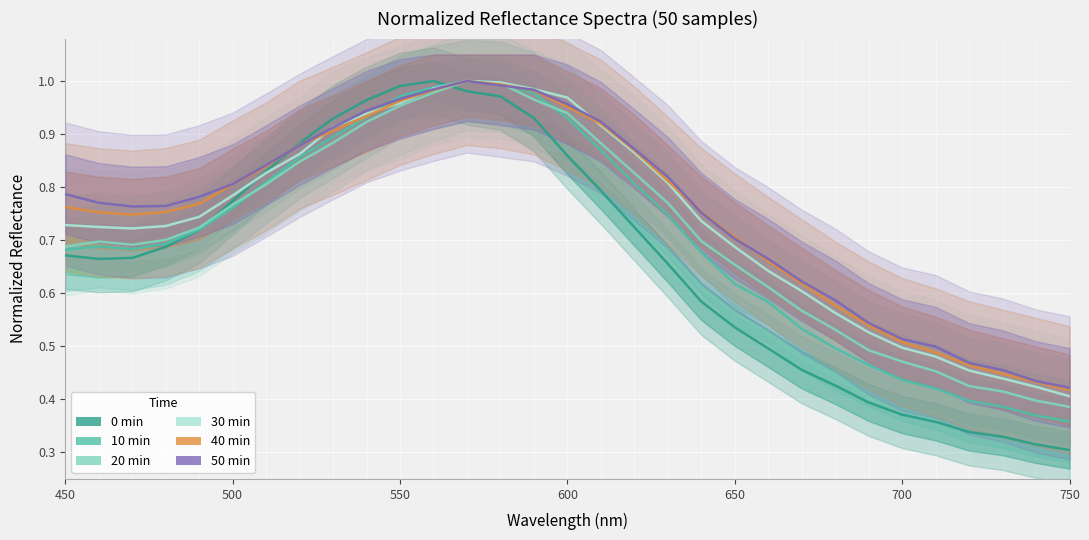

How many categories are shown in the chart?

31